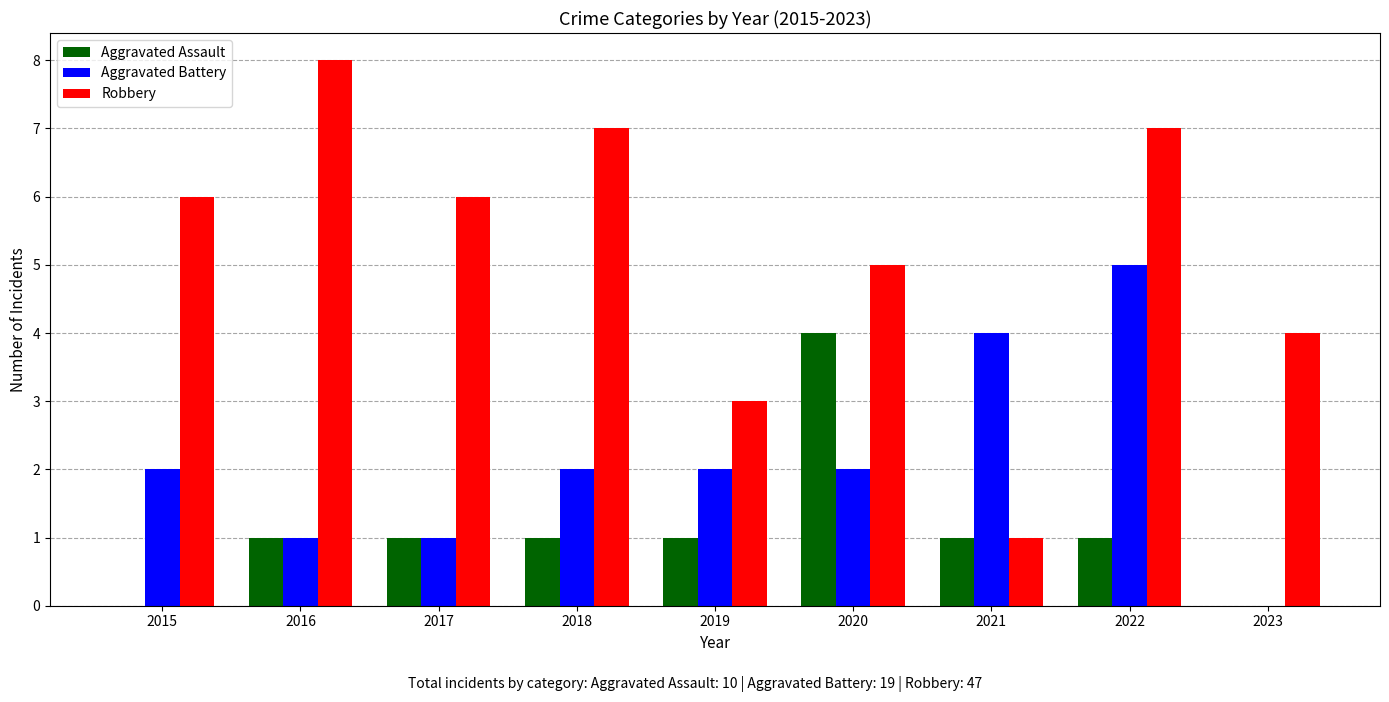

What is the sum of all Aggravated Assault values?

10